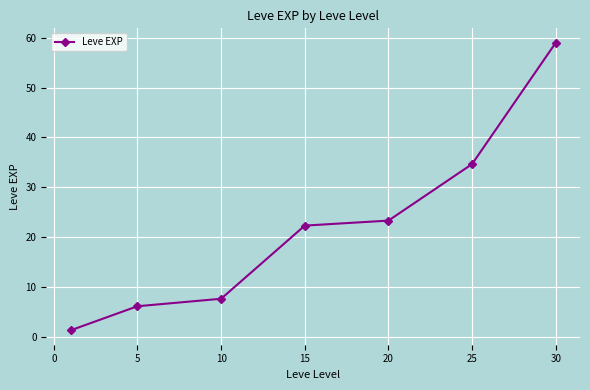

What is the value of the 4th point from the left?

22.3